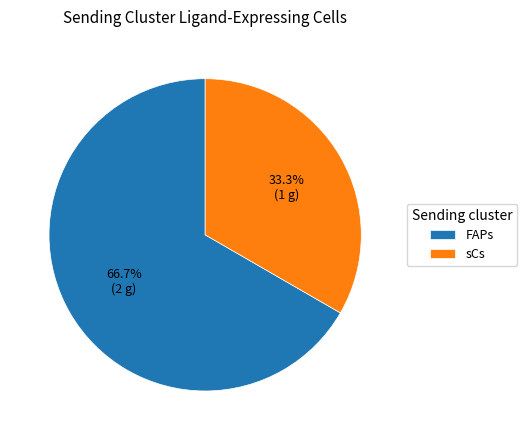

True or false: sCs accounts for 33% of the total.

True